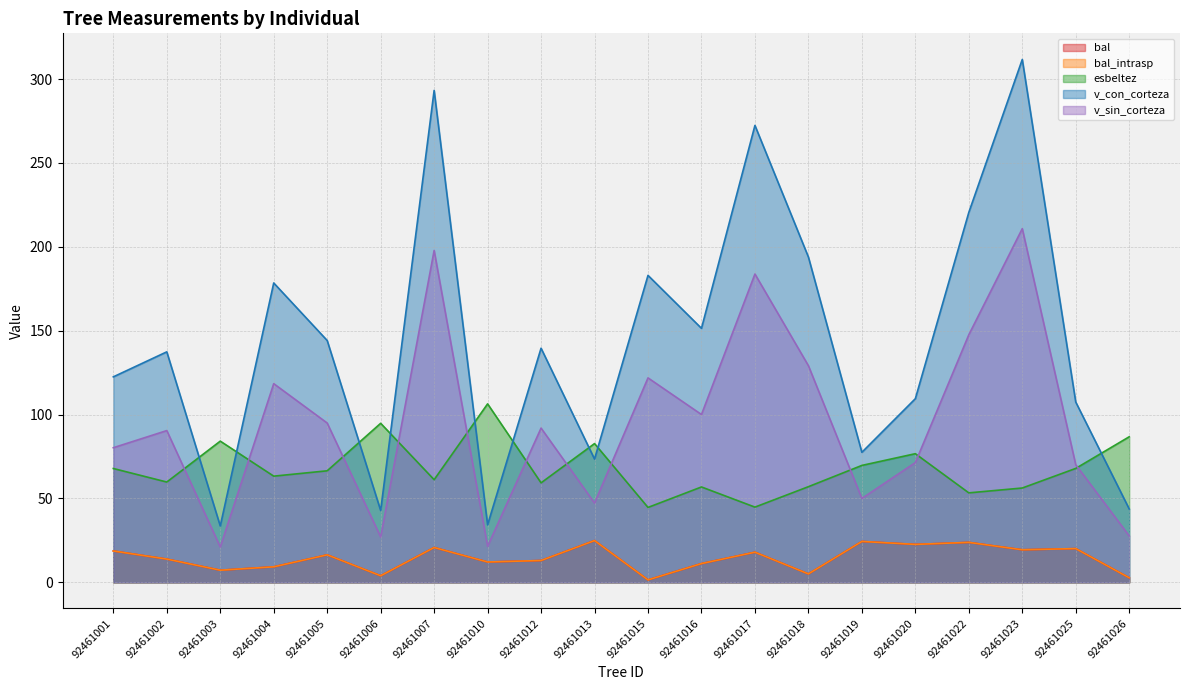

The v_con_corteza series shows 193.9 at 92461018. True or false?

True